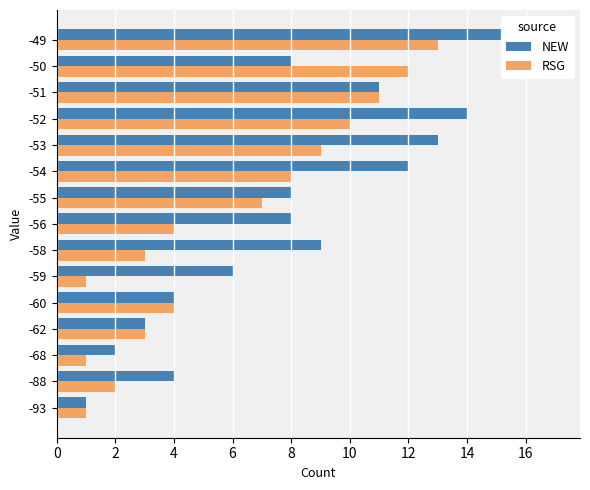

What is the maximum value for NEW?

17